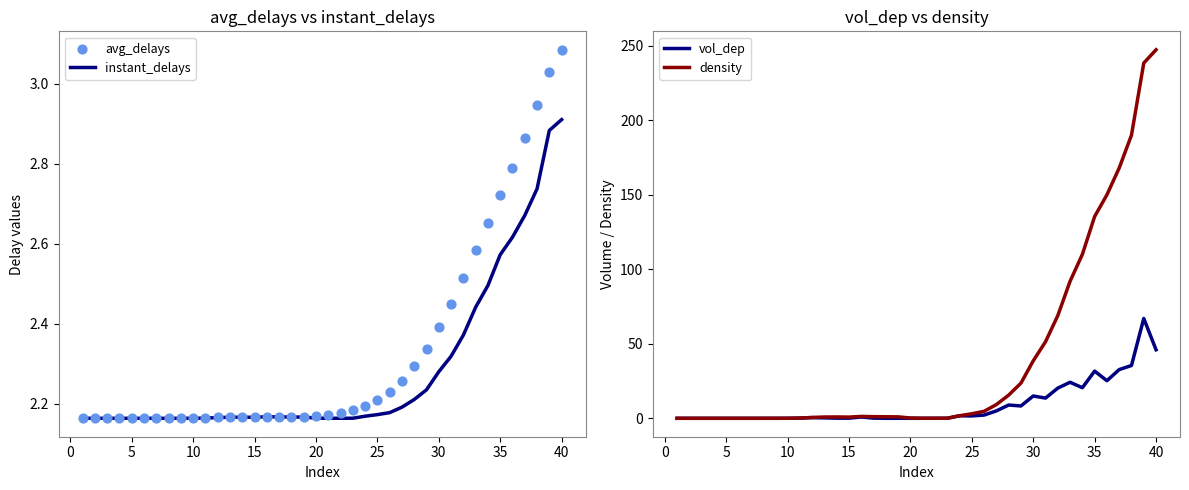

Which series has the largest Y range (max minus min)?

density